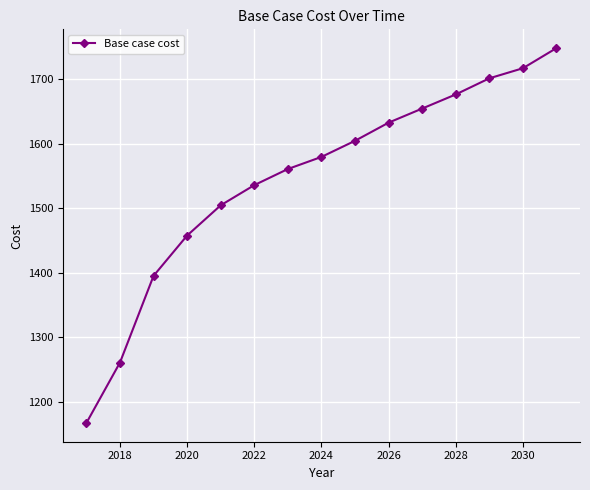

True or false: the data has more than 1 interior local peaks.

False